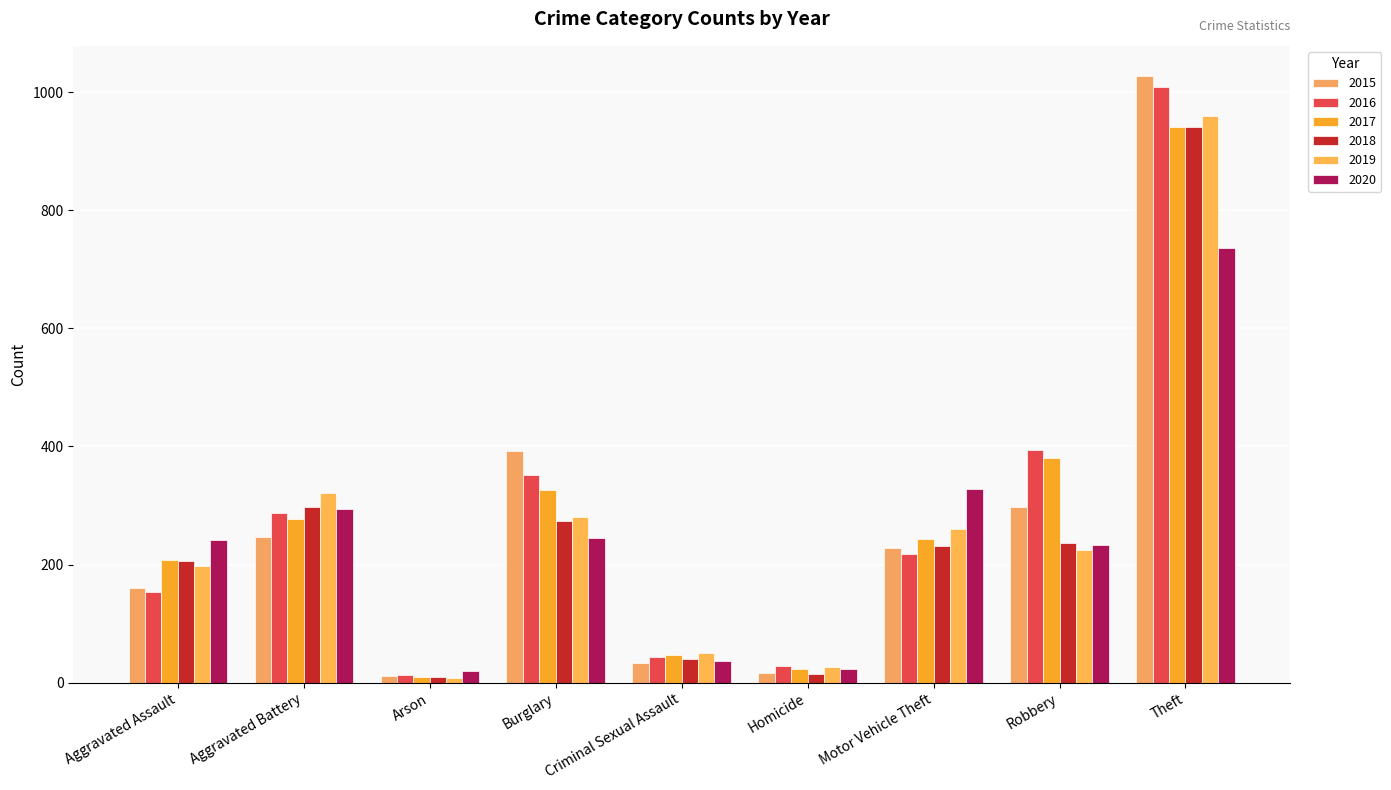

How many data points in 2015 are less than 228?

4